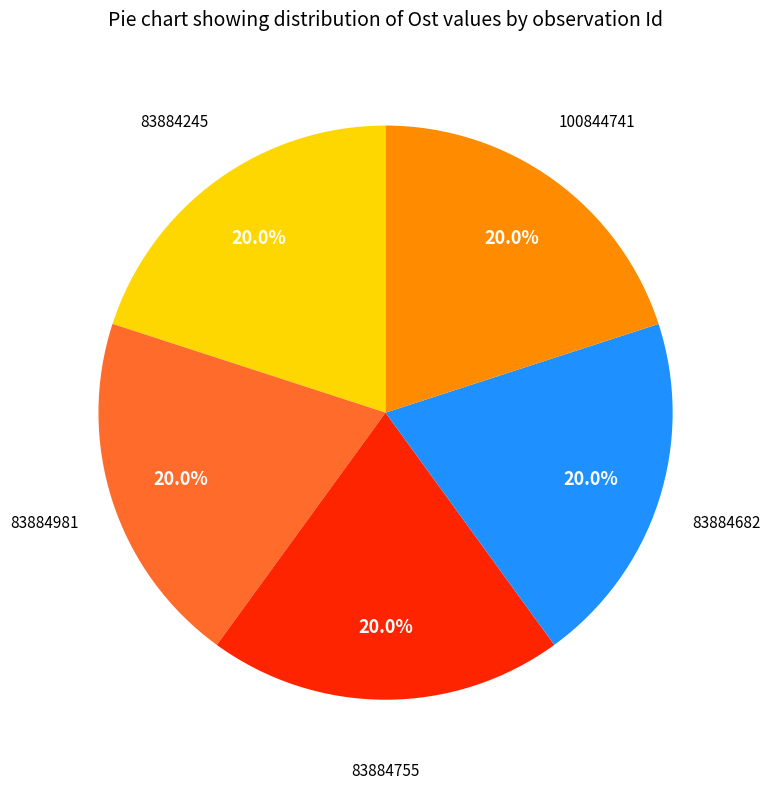

Is there a majority slice in this chart?

No